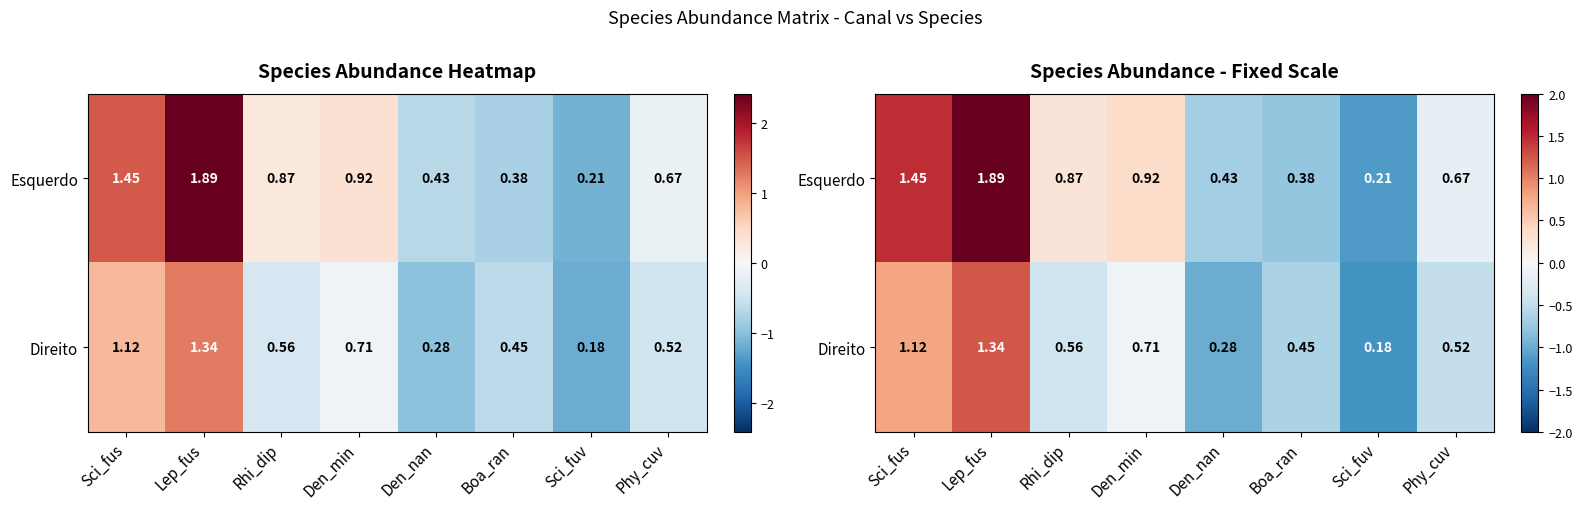

Which category has the highest value in the Esquerdo series?

Lep_fus